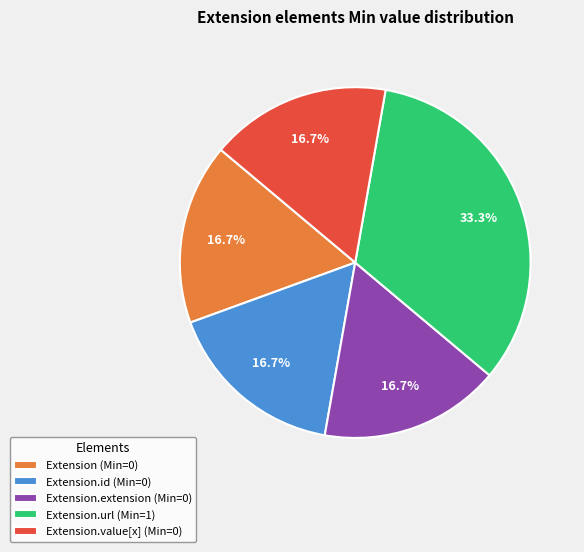

To the nearest percent, what is the difference between the largest and smallest slice percentages?

17%